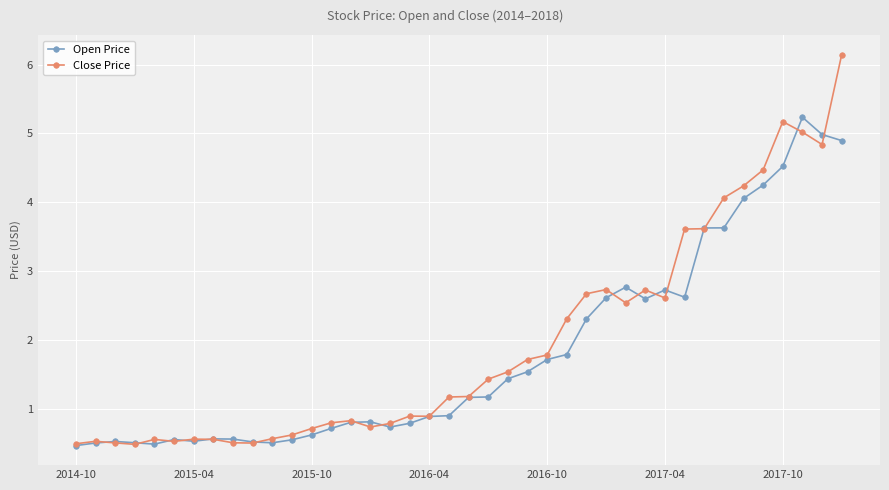

True or false: Close Price has more than 0 interior local peaks.

True